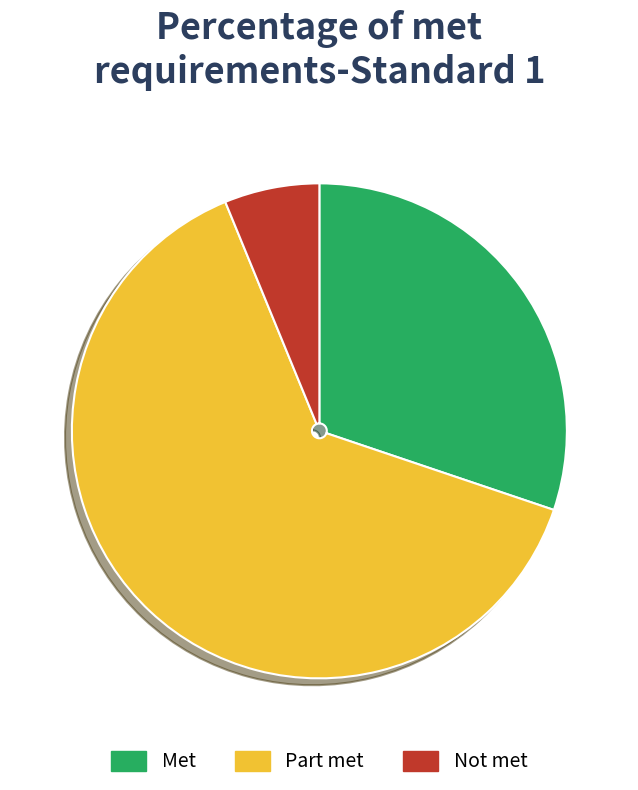

Which slice represents more than half of the pie?

Part met